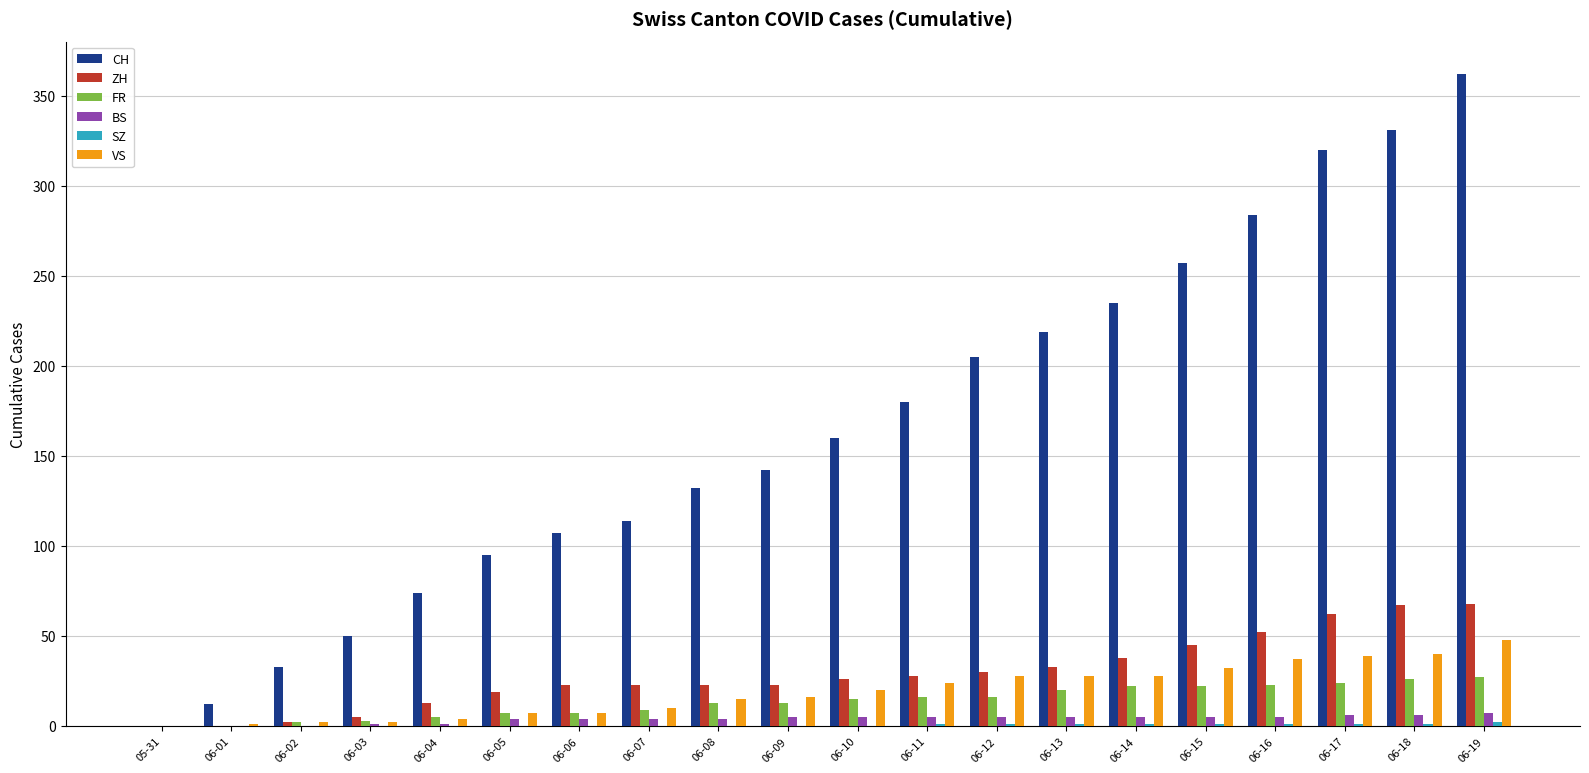

The value of ZH at 06-15 is 45. True or false?

True